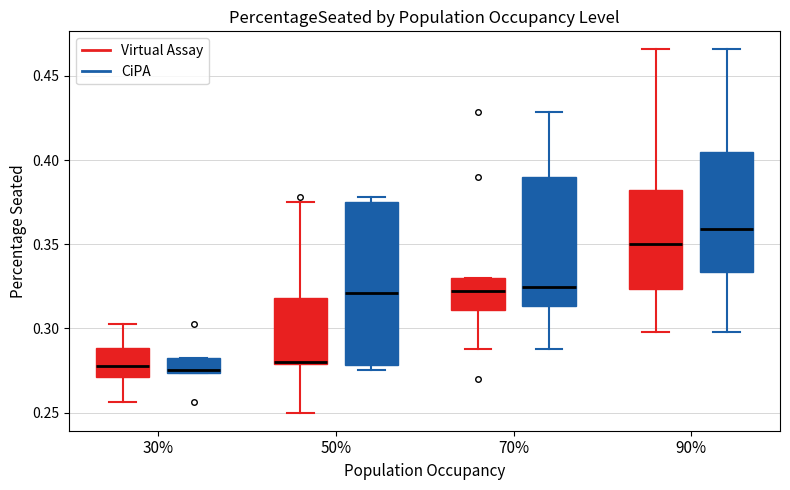

Comparing the boxes themselves (not the whiskers), which one is the tallest?

50% (CiPA)